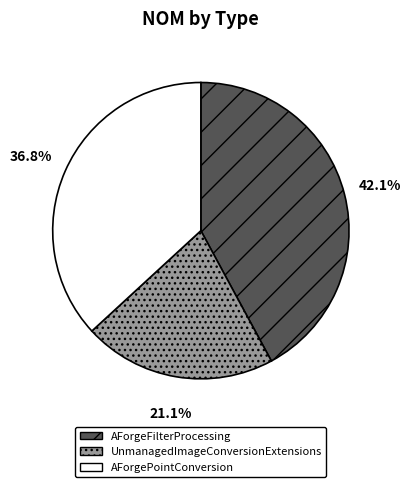

Rank the categories by value from lowest to highest.

UnmanagedImageConversionExtensions, AForgePointConversion, AForgeFilterProcessing